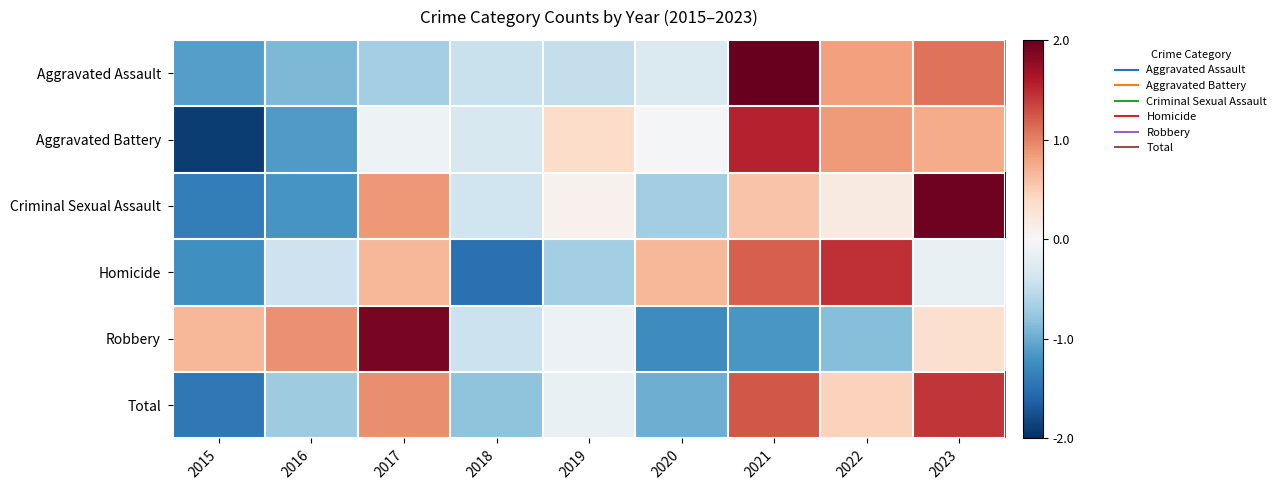

Which label corresponds to the smallest value in the chart?

2015